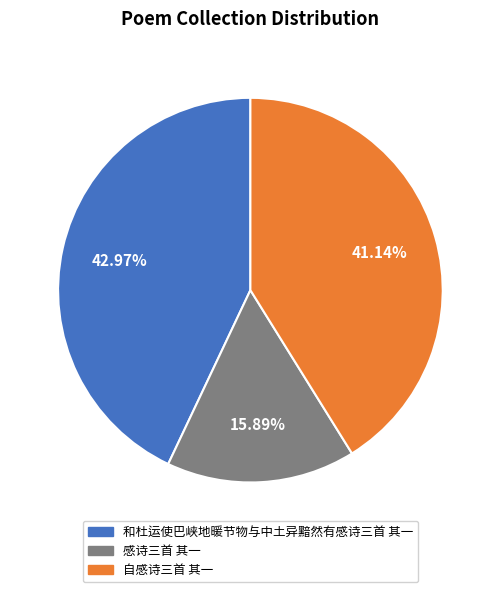

To the nearest percent, what is the difference between the 和杜运使巴峡地暖节物与中土异黯然有感诗三首 其一 and 自感诗三首 其一 slice percentages?

2%